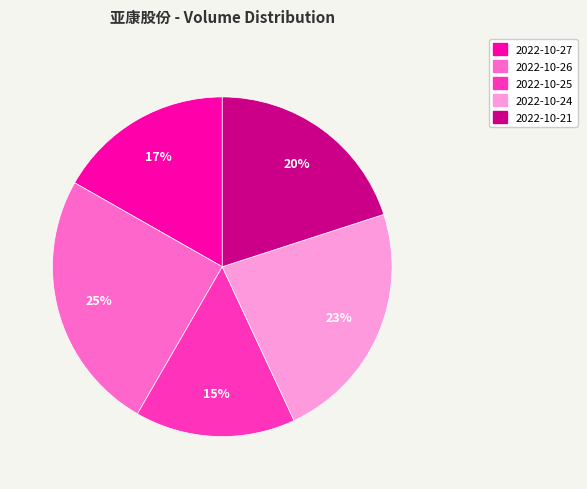

What is the largest slice in the pie chart?

2022-10-26